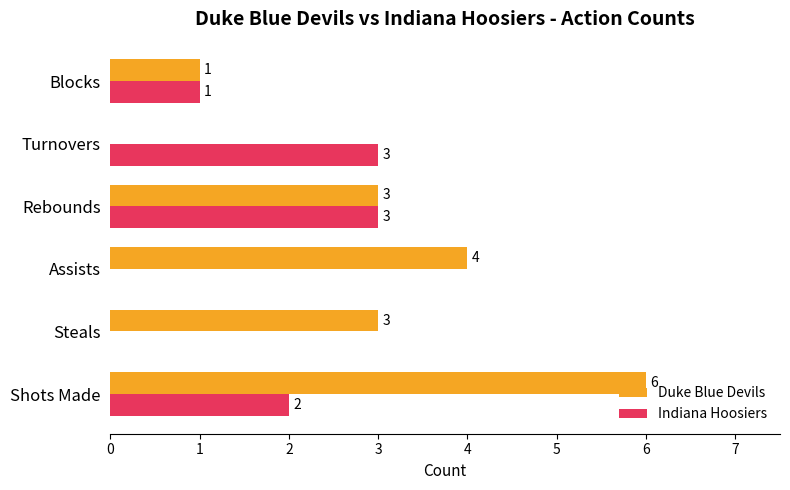

Where is Indiana Hoosiers nearest to the value 1?

Blocks